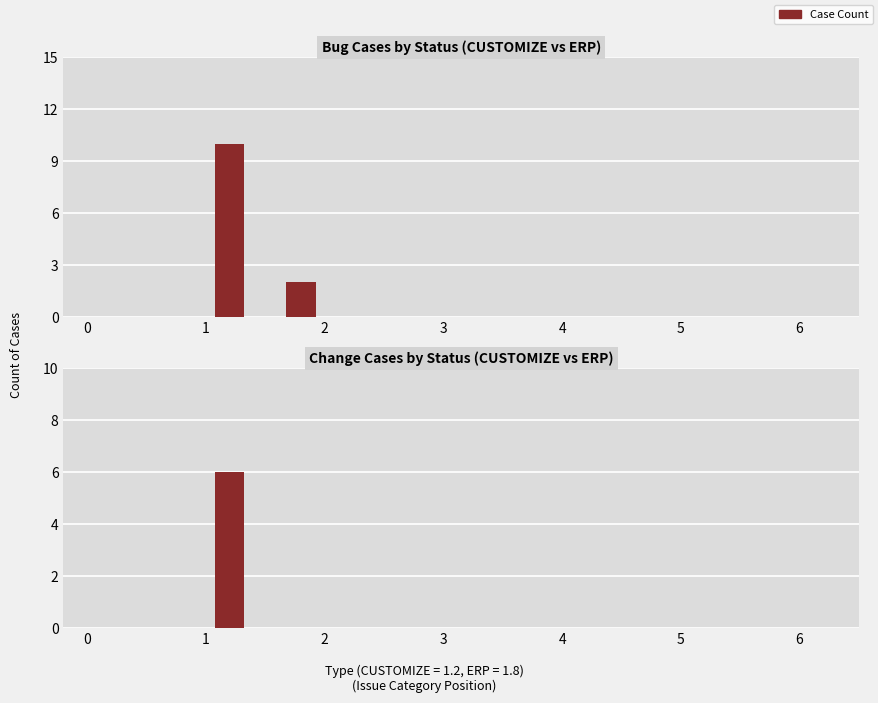

Reading right to left, transcribe all the data shown in this chart.

Bug Count by Type: 2	10
Change Count by Type: 0	6